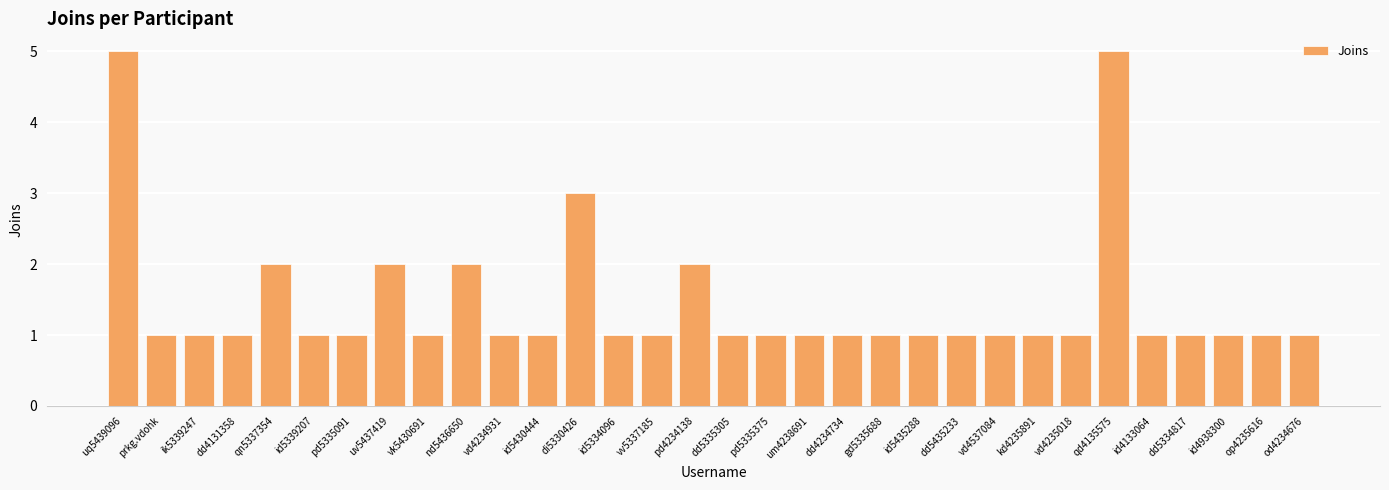

The chart shows a value of 1 at qn5337354. True or false?

False